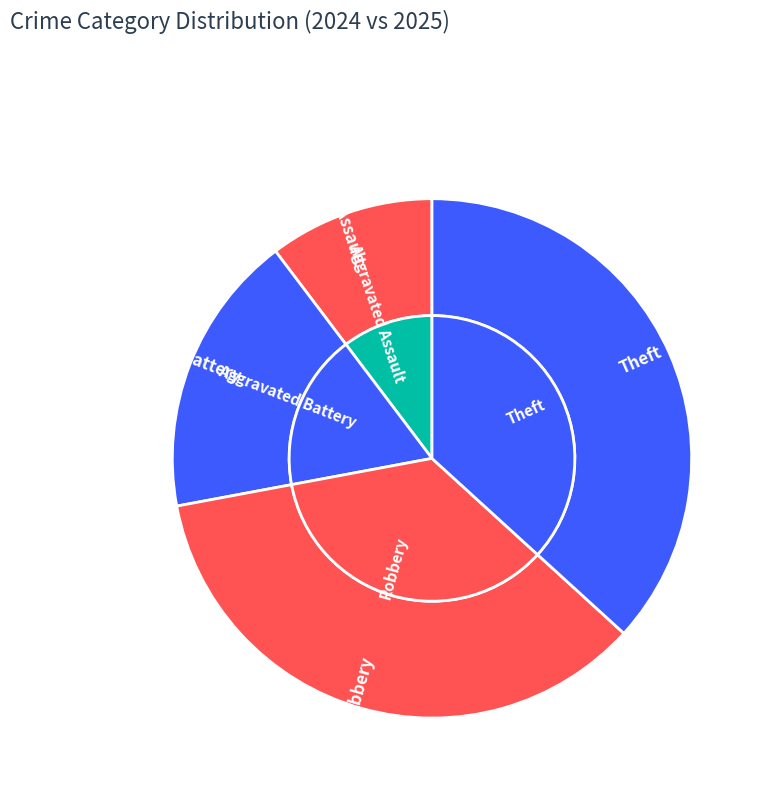

How many segments does this pie chart have?

4